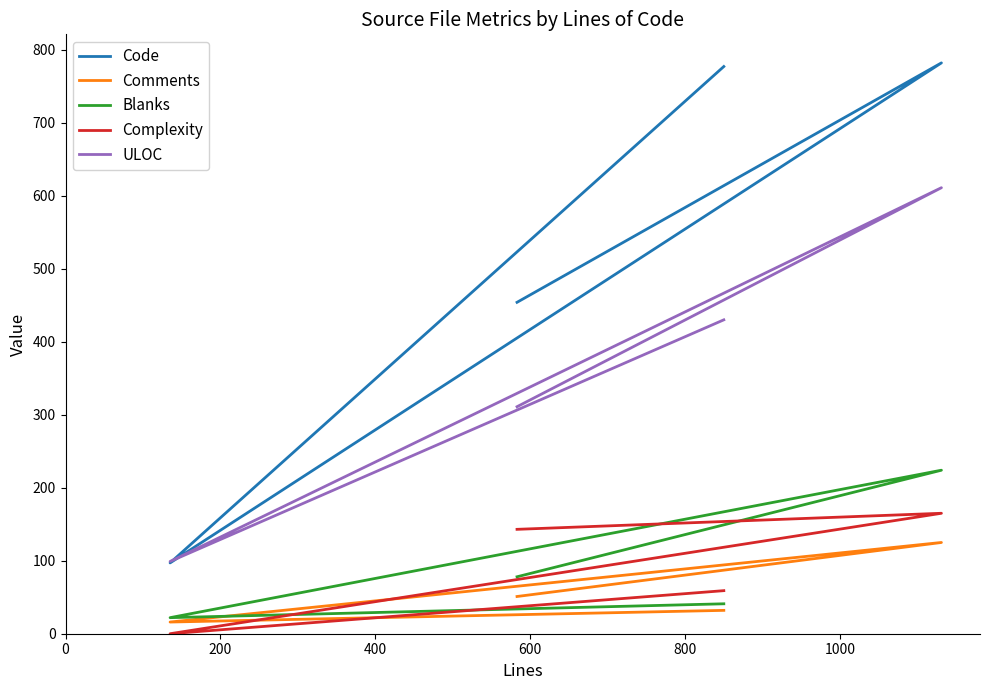

The Code series shows 31 at 200. True or false?

False